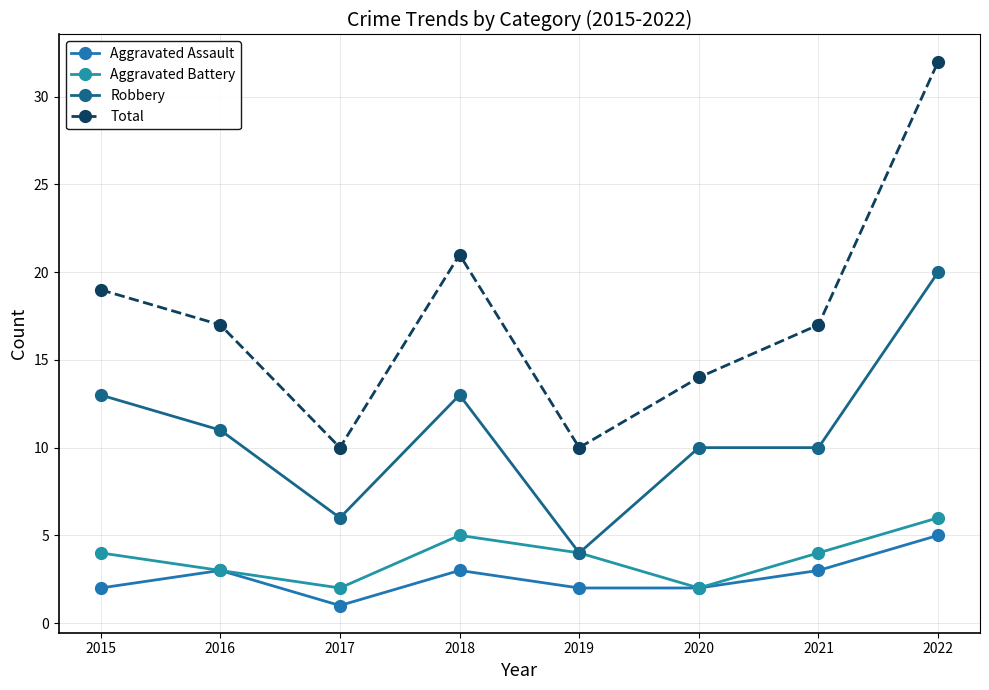

At 2016, list the series in order from largest to smallest.

Total, Robbery, Aggravated Assault, Aggravated Battery